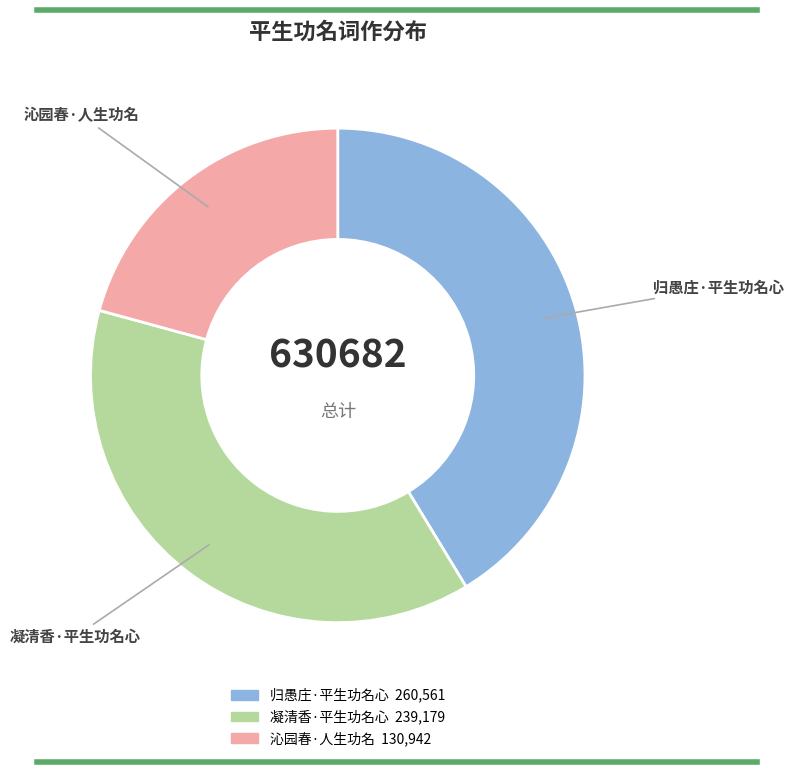

Which category has the biggest portion of the pie?

归愚庄·平生功名心